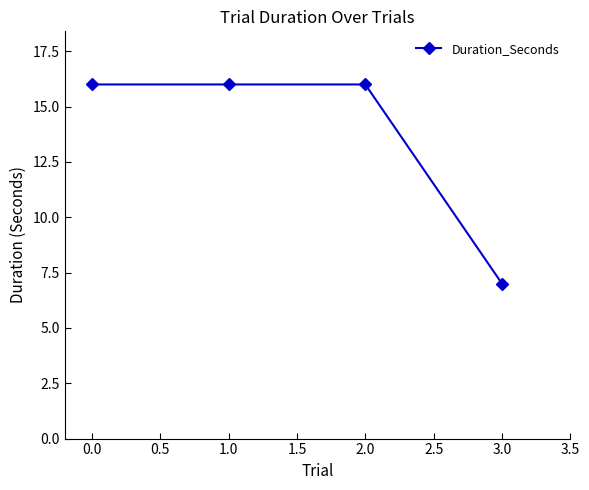

How many data points does each series have?

4